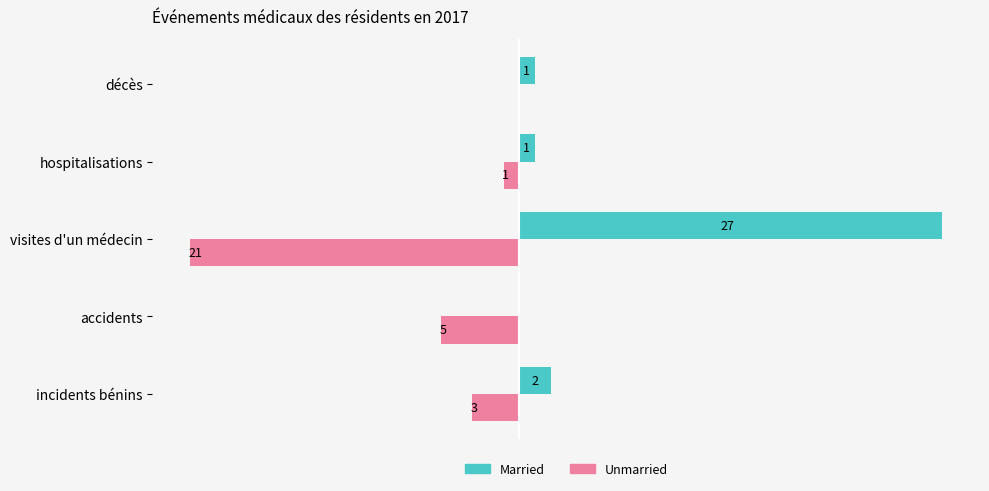

Between accidents and hospitalisations, which series saw the biggest shift?

Unmarried